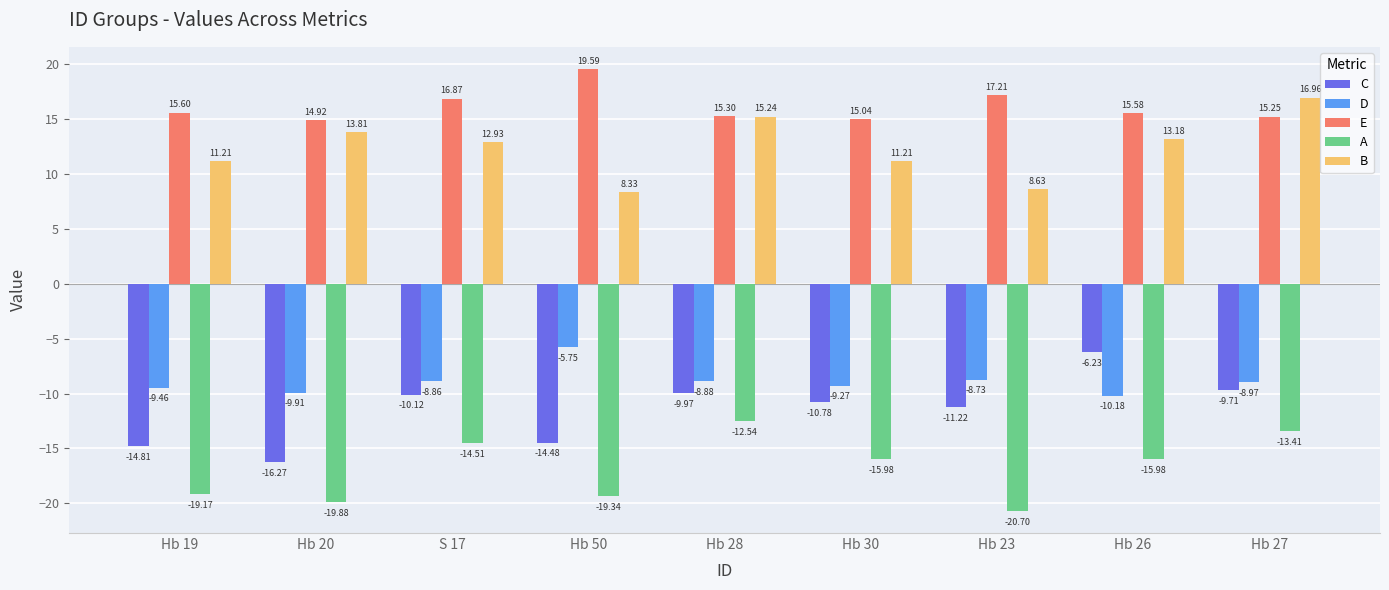

Is it true that E equals 16.9 at S 17?

True